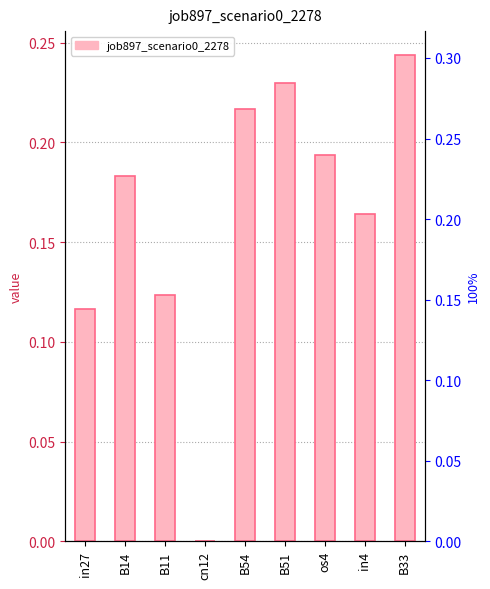

What is the change in value from cn12 to B54?

+0.2